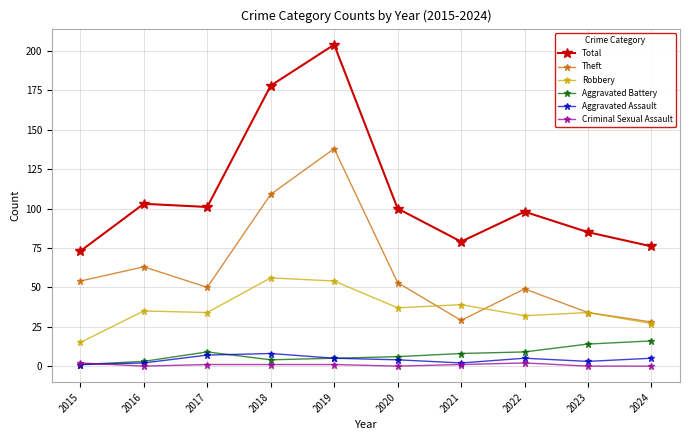

Which category has the lowest value in the Aggravated Battery series?

2015